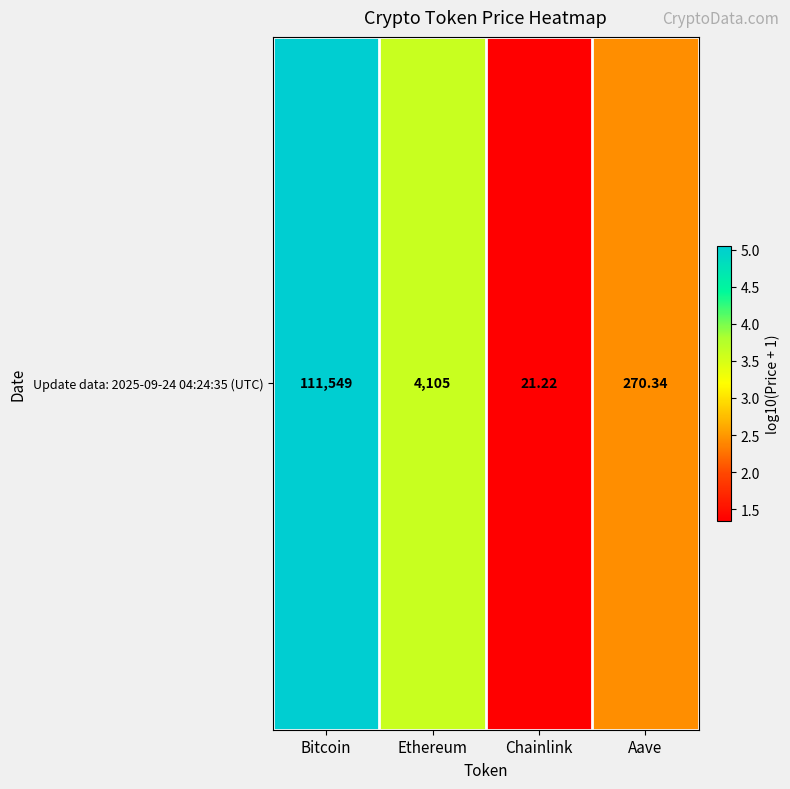

Where does the data first go above 3?

Bitcoin